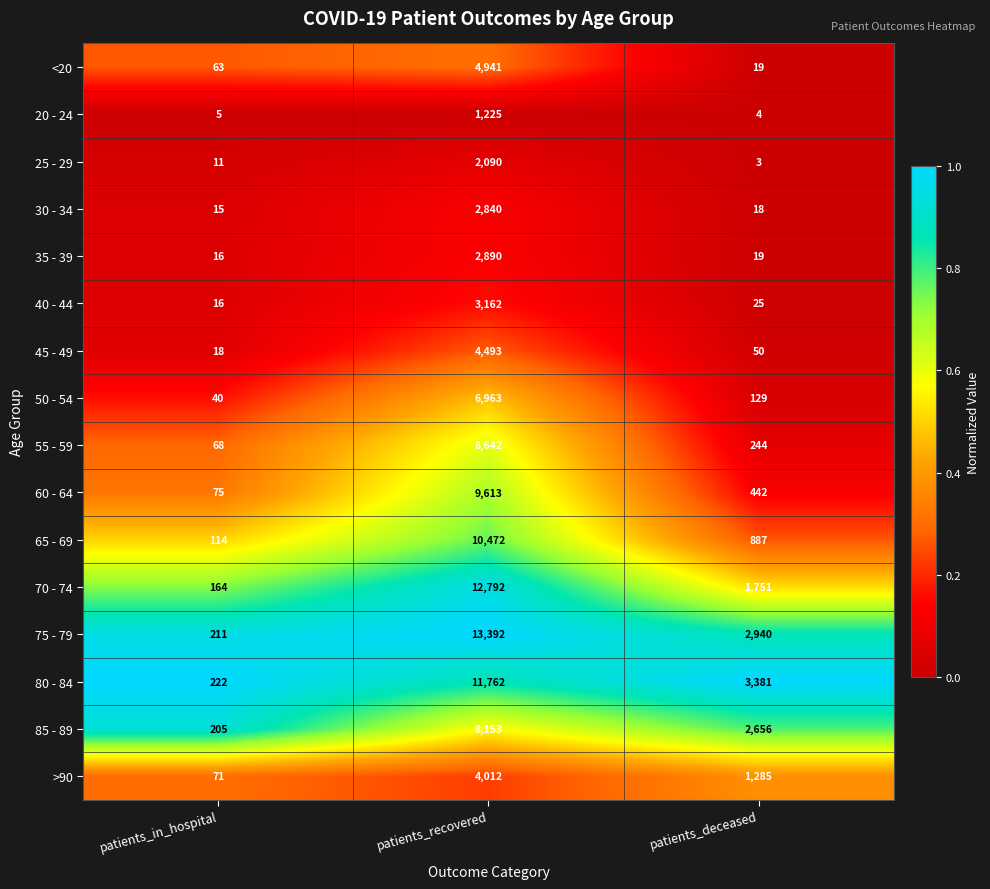

Count the 70 - 74 values in the range 164 to 12792.

3